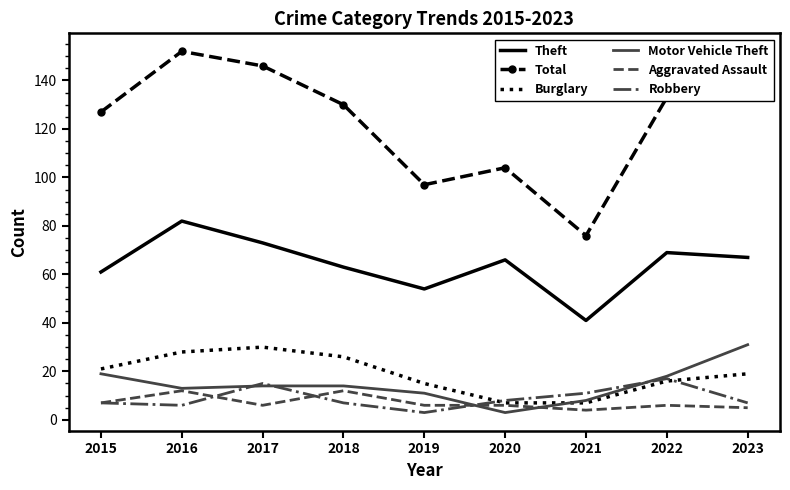

Count the number of categories in the chart.

9